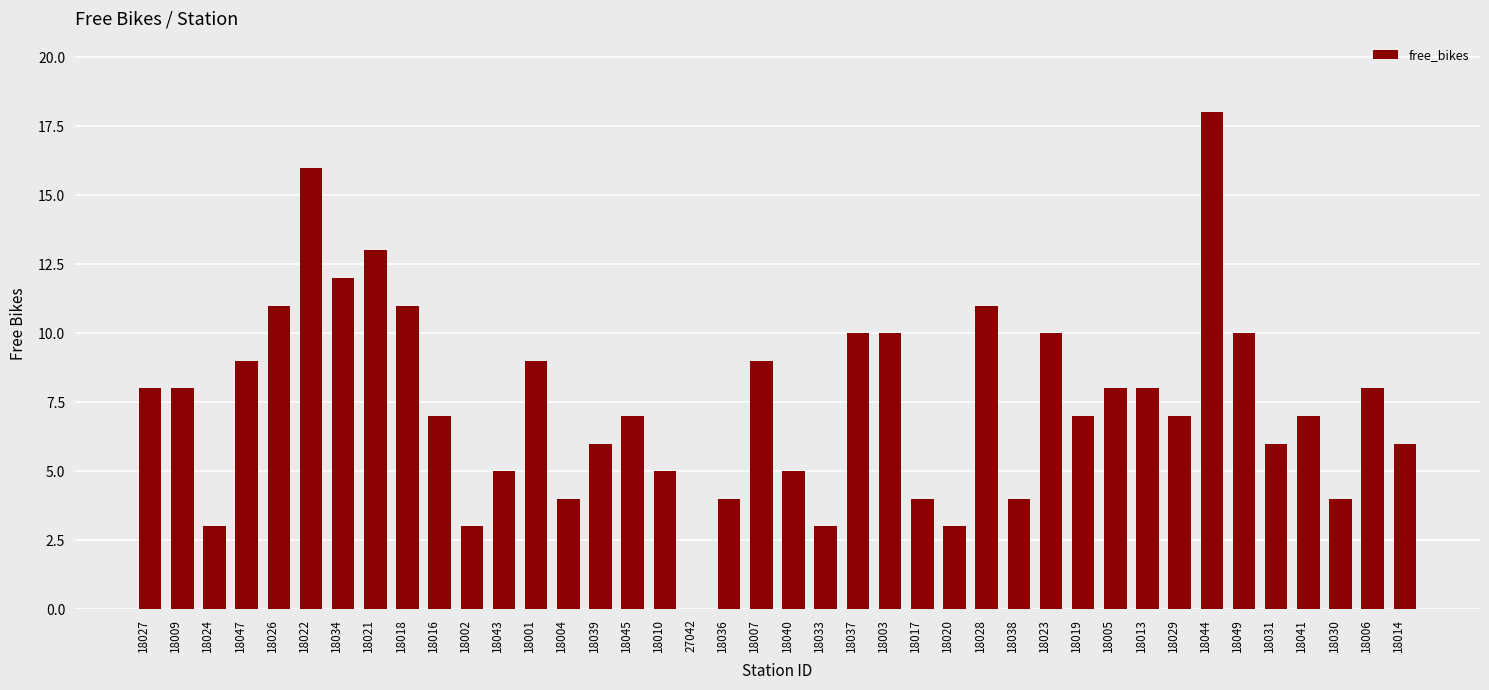

Reading left to right, extract all data points from this chart.

18027=8	18009=8	18024=3	18047=9	18026=11	18022=16	18034=12	18021=13	18018=11	18016=7	18002=3	18043=5	18001=9	18004=4	18039=6	18045=7	18010=5	27042=0	18036=4	18007=9	18040=5	18033=3	18037=10	18003=10	18017=4	18020=3	18028=11	18038=4	18023=10	18019=7	18005=8	18013=8	18029=7	18044=18	18049=10	18031=6	18041=7	18030=4	18006=8	18014=6